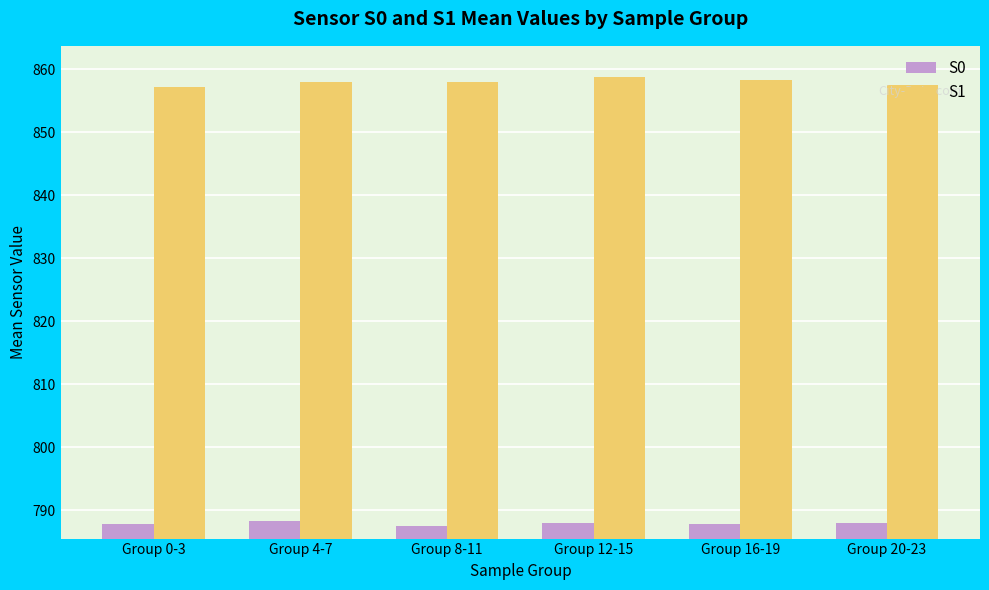

What are all the series names shown in the legend?

S0, S1